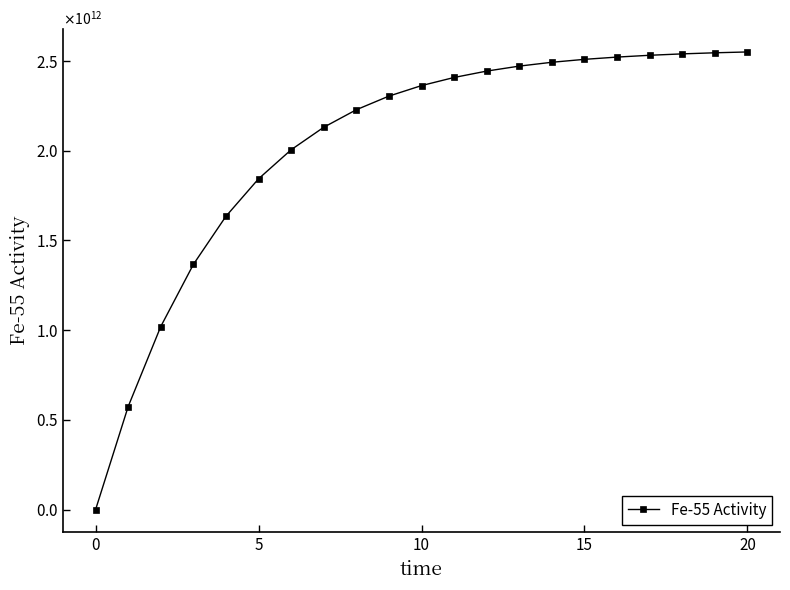

What is the average value?

2023250645967.4